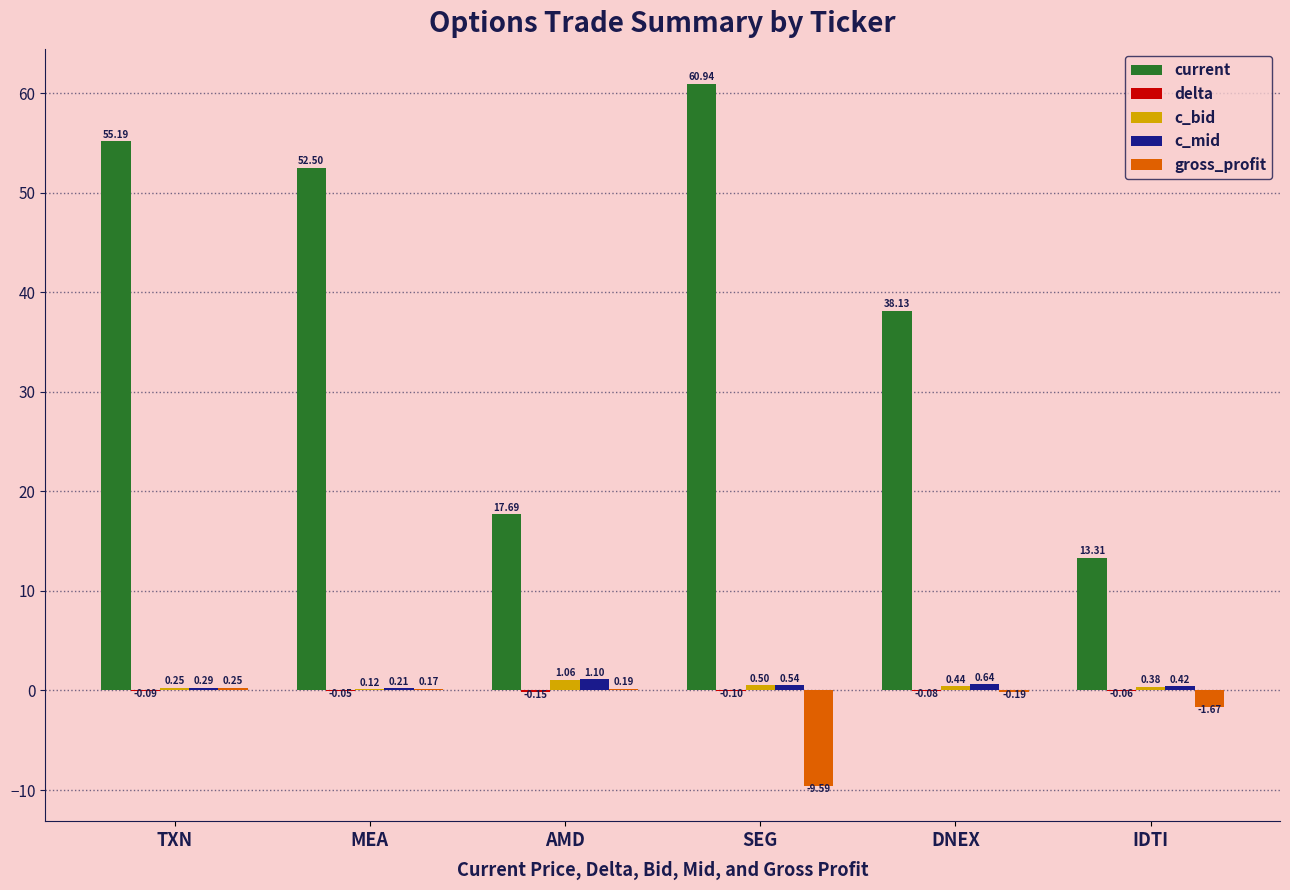

What is the total value across all series at TXN?

55.9